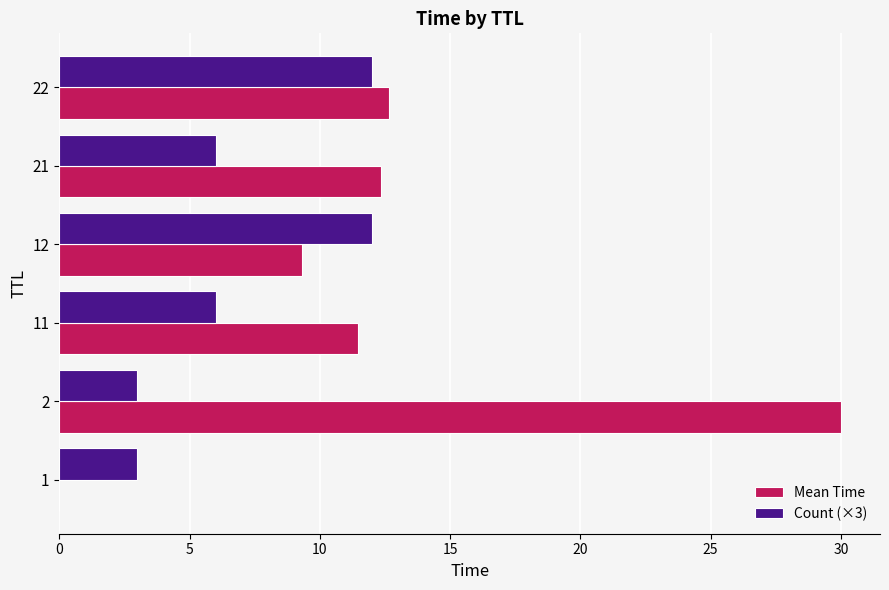

Which series changed the most between 2 and 11?

Mean Time